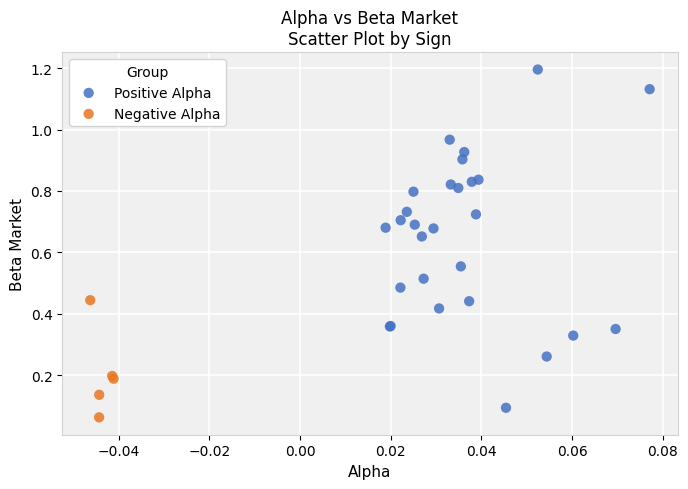

Which series reaches the maximum Y coordinate?

Positive Alpha